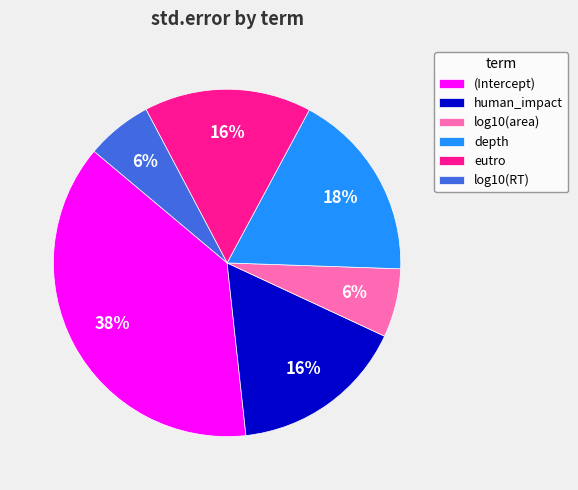

To the nearest percent, what is the combined percentage of human_impact and log10(RT)?

22%